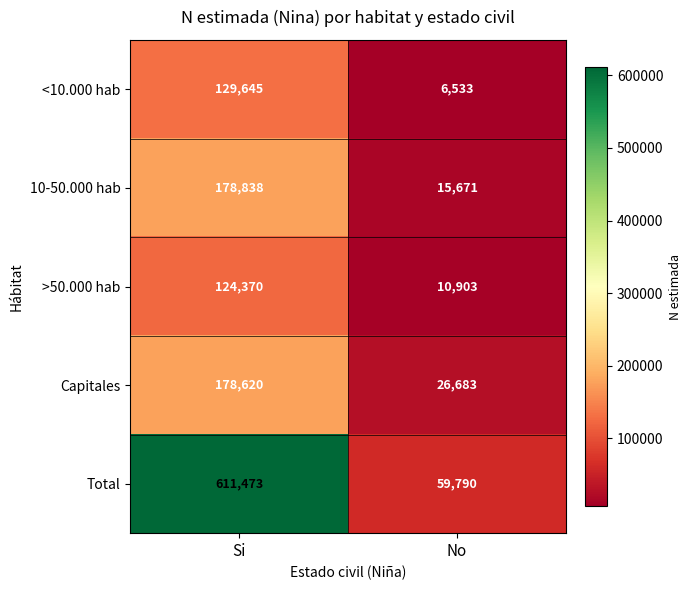

At how many categories does at least one series exceed 125059?

1